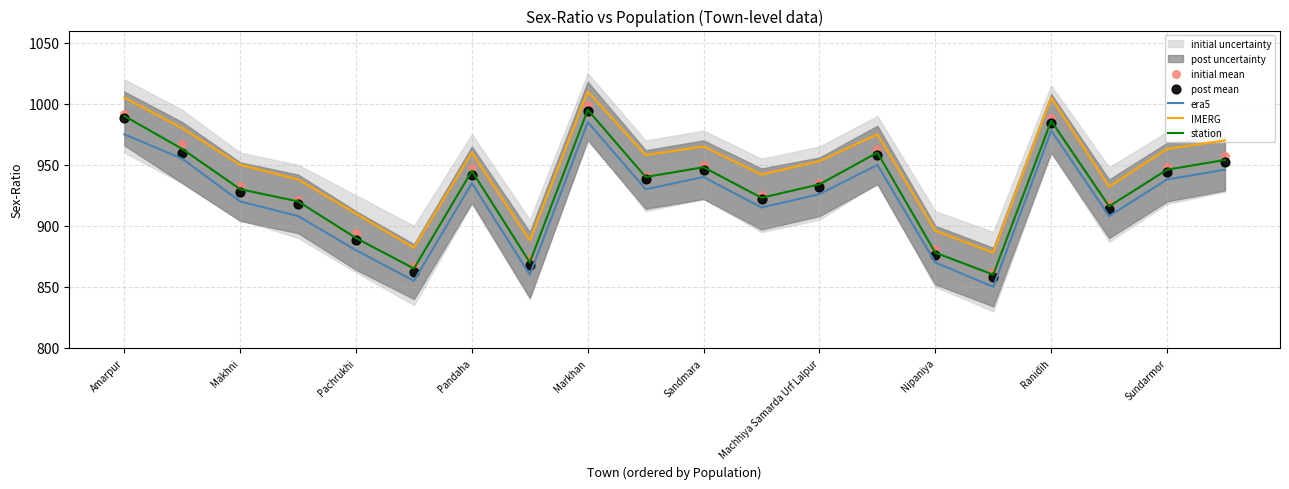

True or false: IMERG and station intersect in this chart.

False